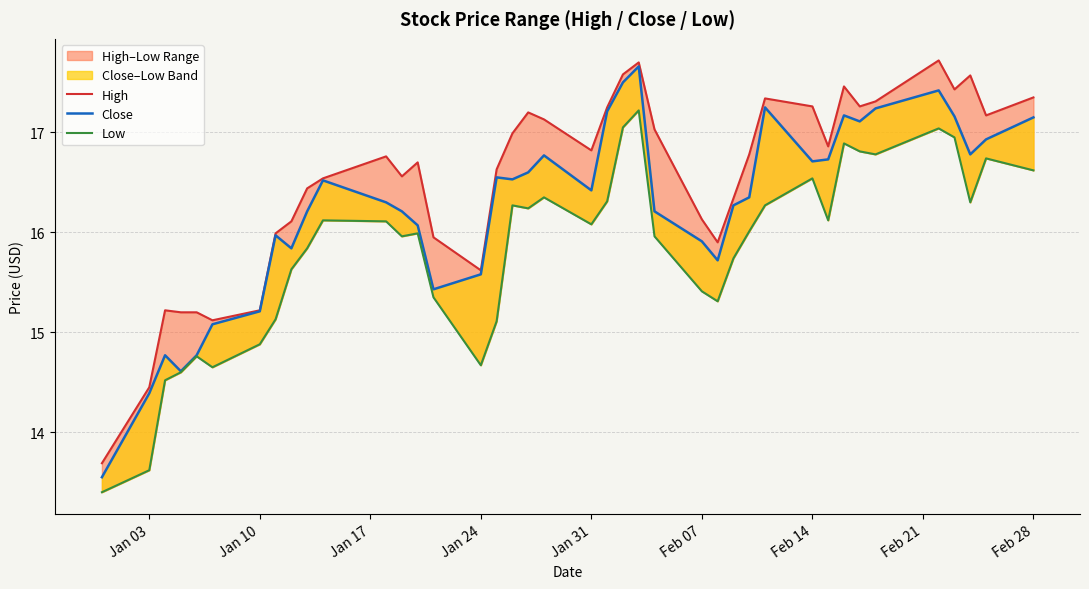

How many interior local valleys does the High series have?

9